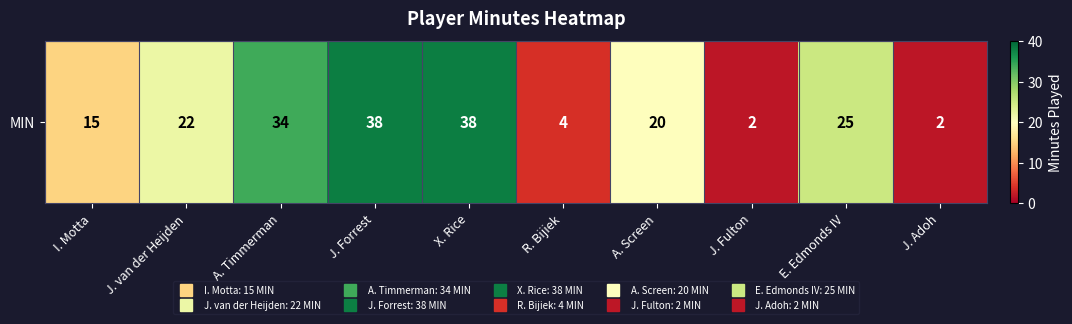

The value at J. van der Heijden is 22. True or false?

True